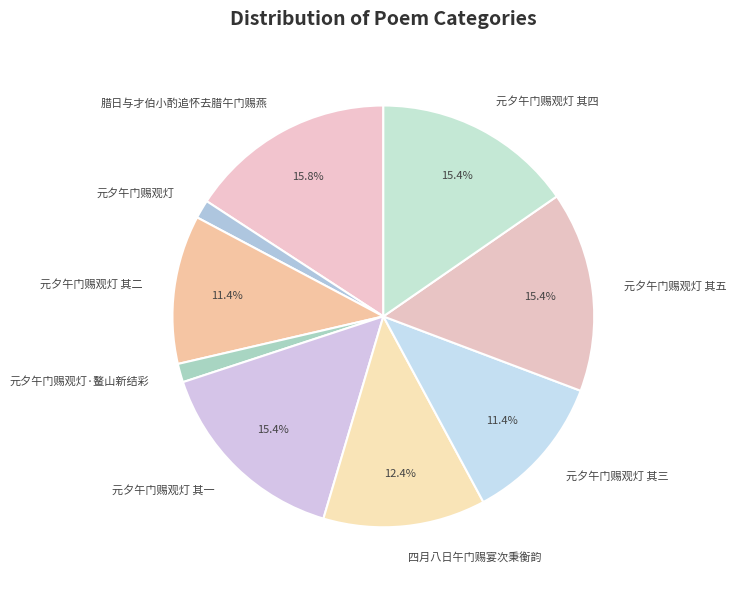

Combined, do 元夕午门赐观灯·鳌山新结彩 and 四月八日午门赐宴次秉衡韵 account for over 50%?

No